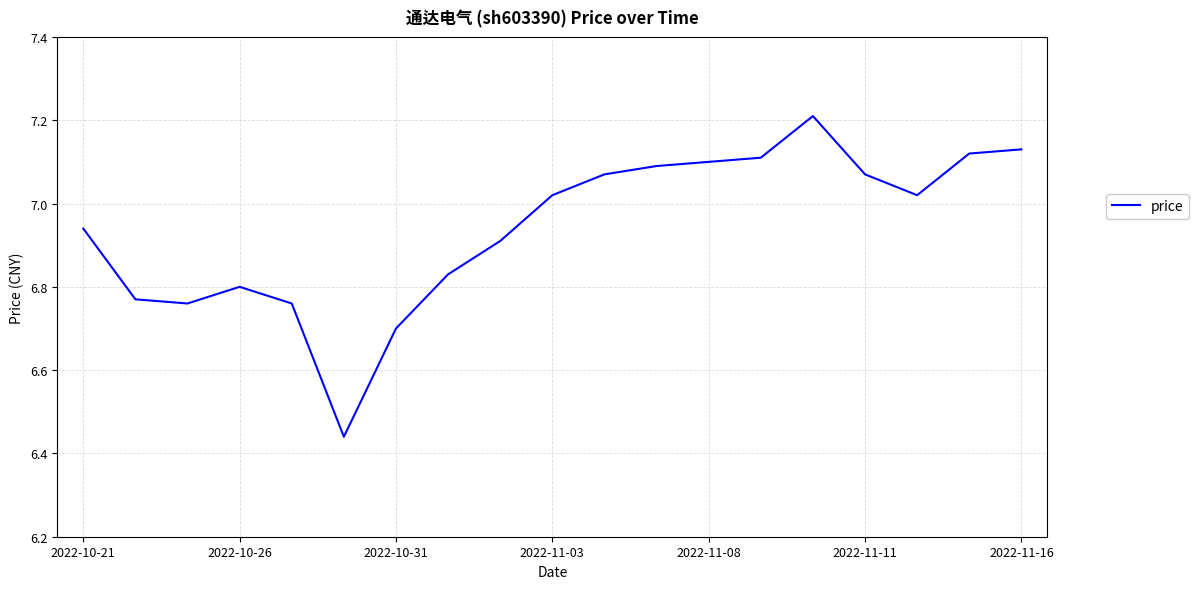

How many lines are shown in the chart?

1